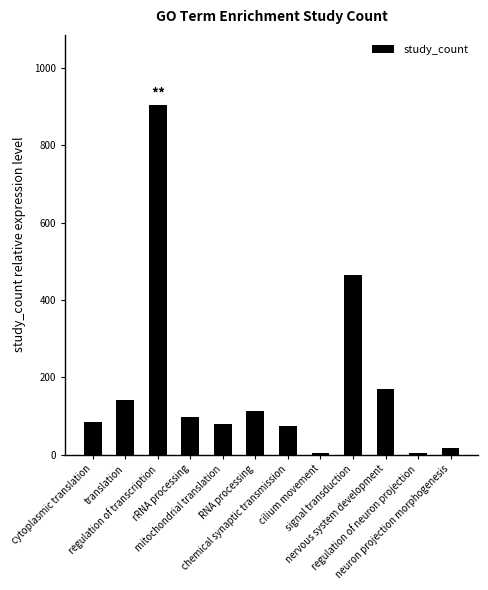

The value at RNA processing is 25. True or false?

False